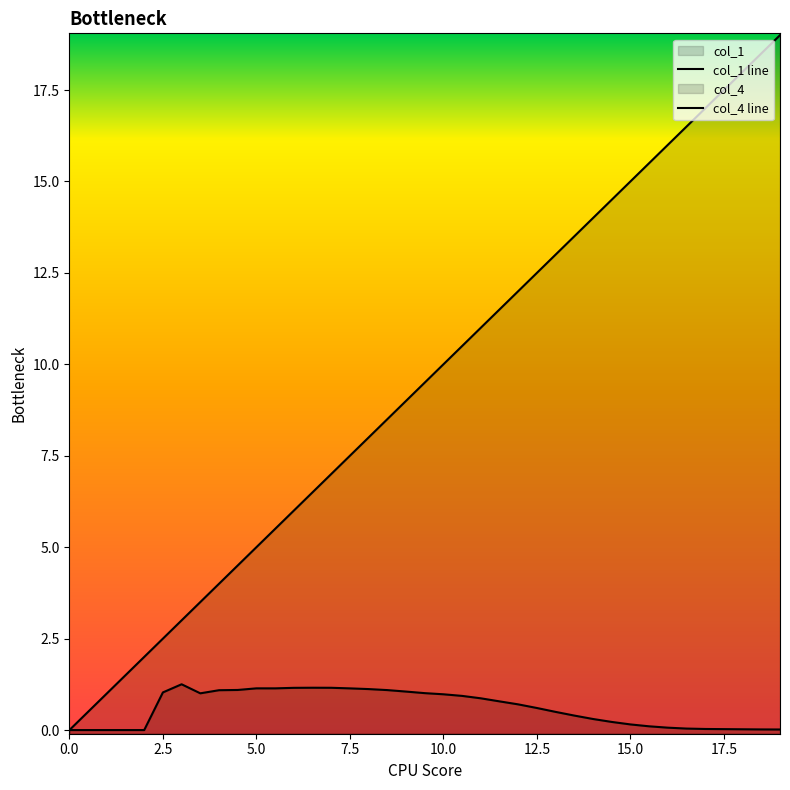

What is the value of the col_4 line point at the 30th from the left?

0.2